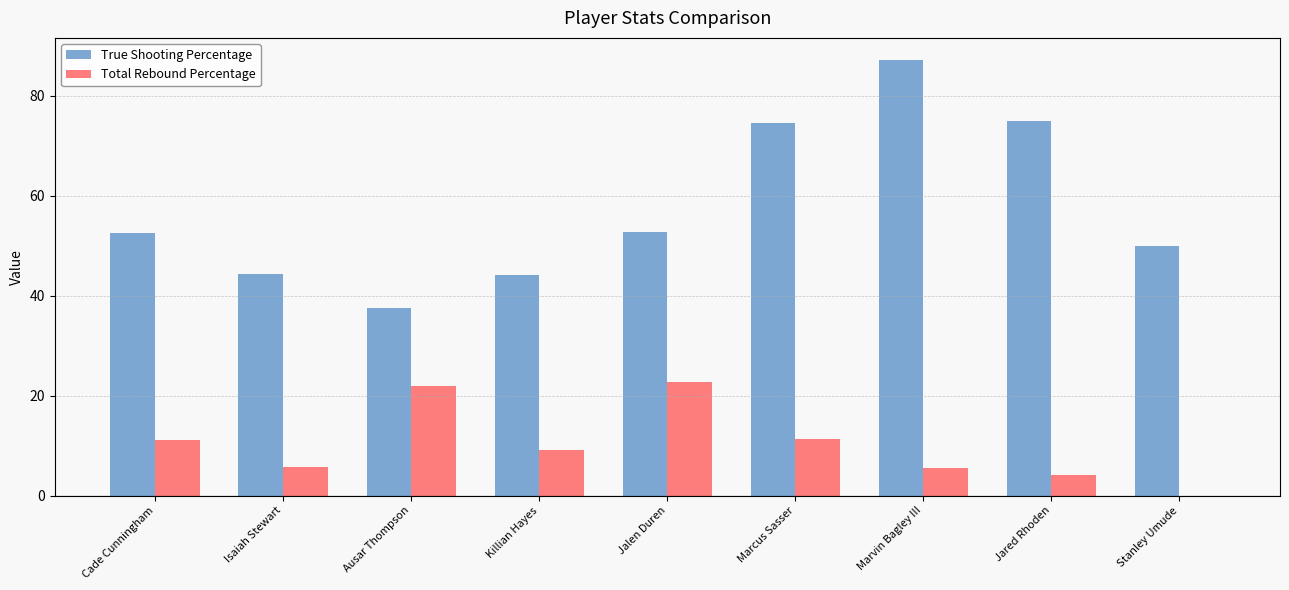

What is the approximate value of True Shooting Percentage at Marvin Bagley III?

87.2